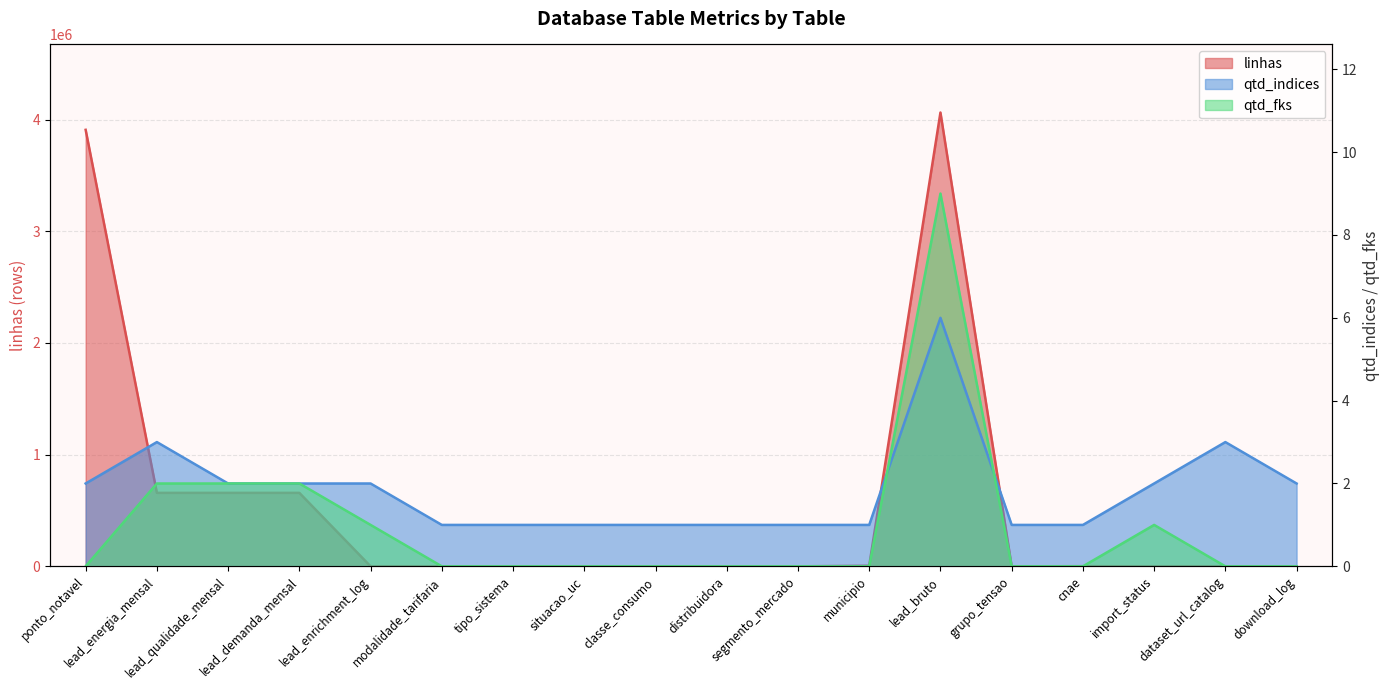

What is the average value of the qtd_fks series?

1